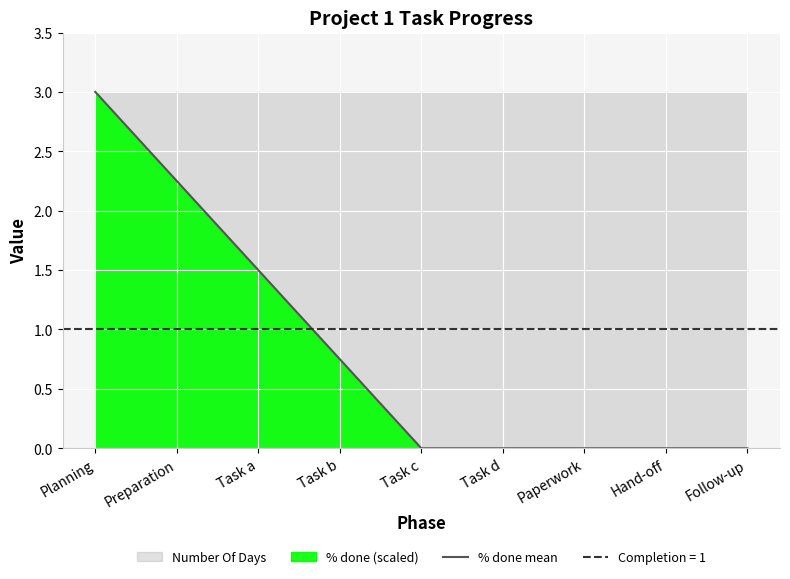

How many values are above zero?

4